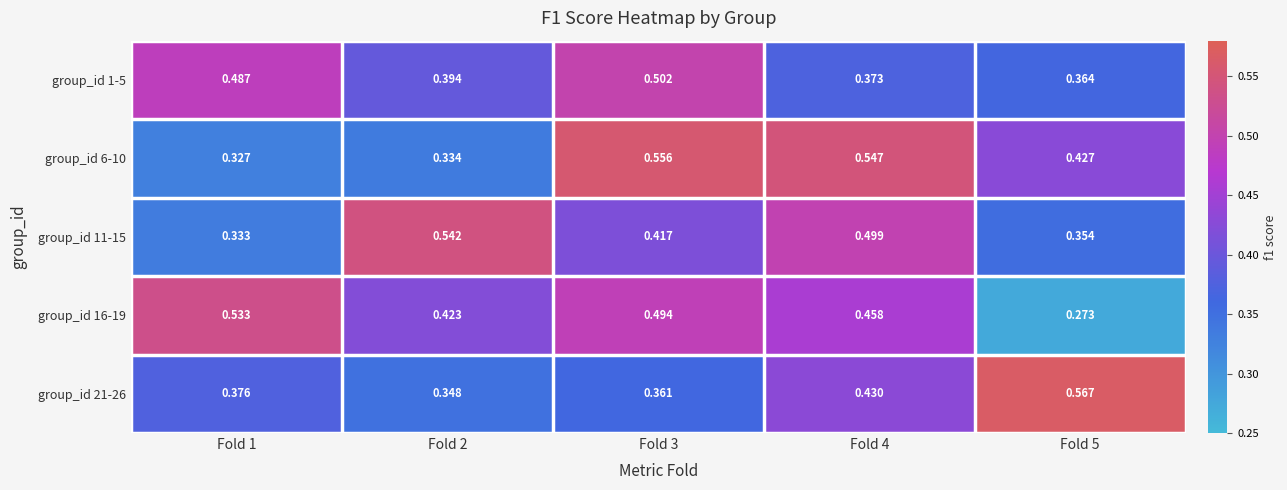

Which series has the largest total across all categories?

group_id 6-10